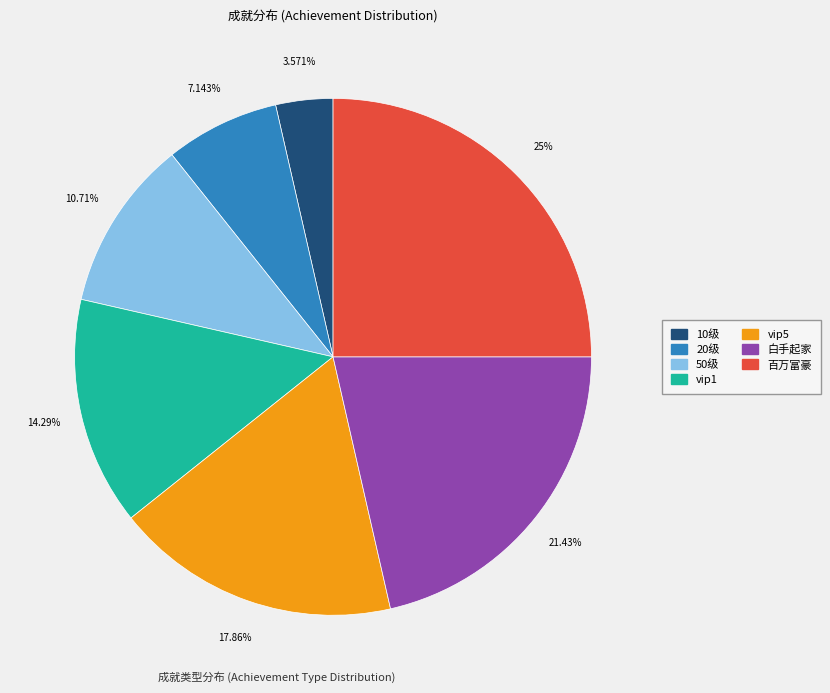

What is the largest slice in the pie chart?

百万富豪